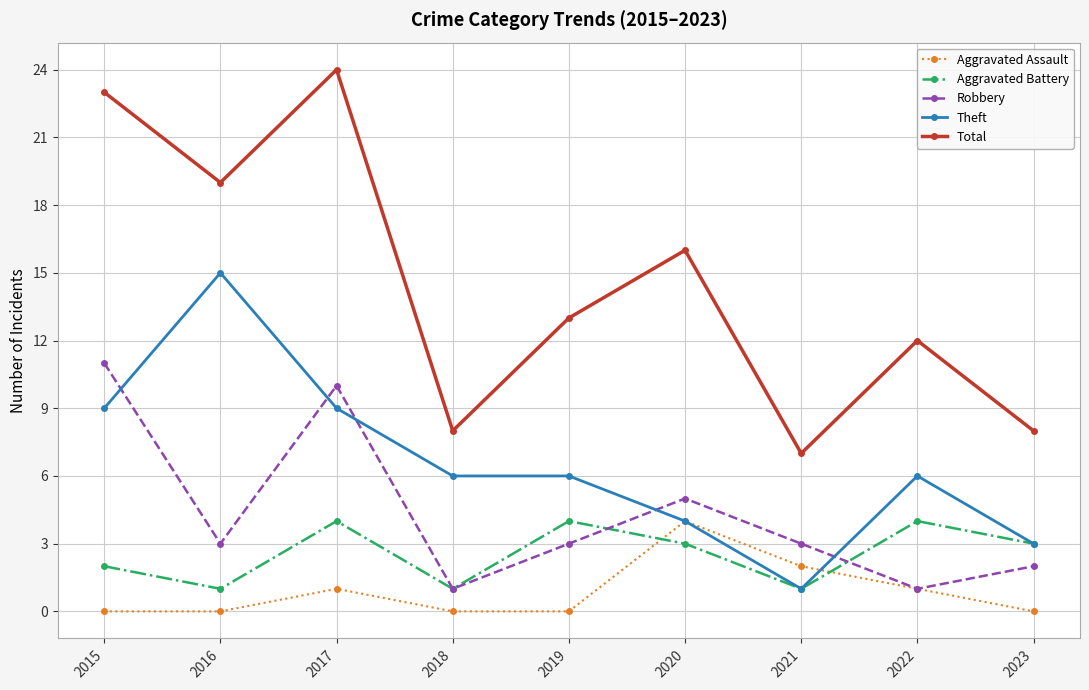

True or false: Total and Aggravated Assault cross at least once.

False